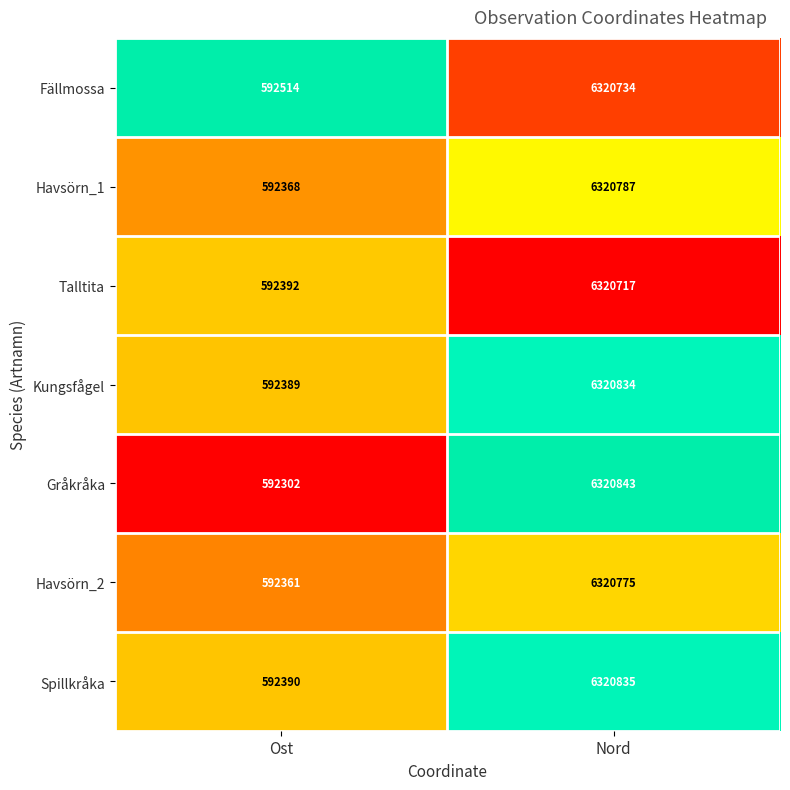

Which label corresponds to the smallest value in the chart?

Ost